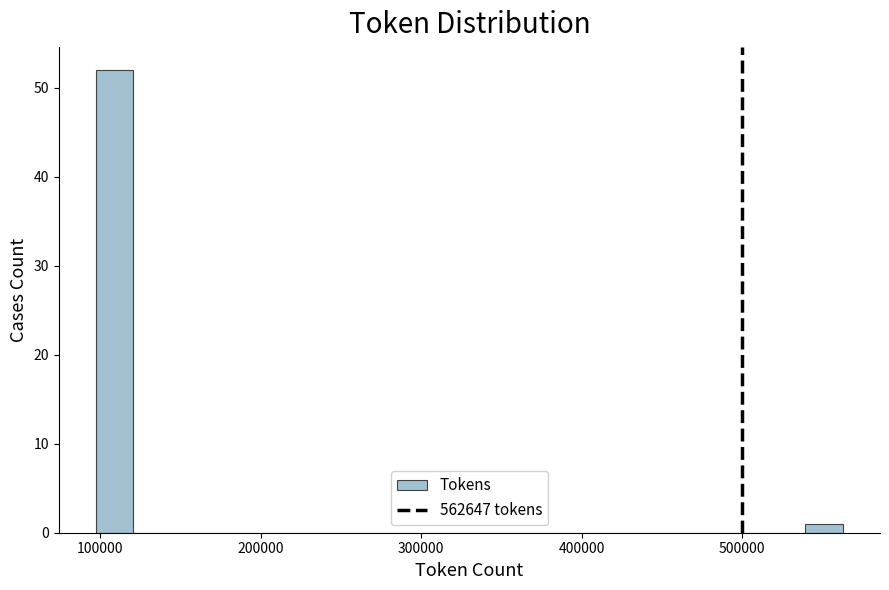

Read against the x-axis, roughly where is the centre of the tallest bar?

110000